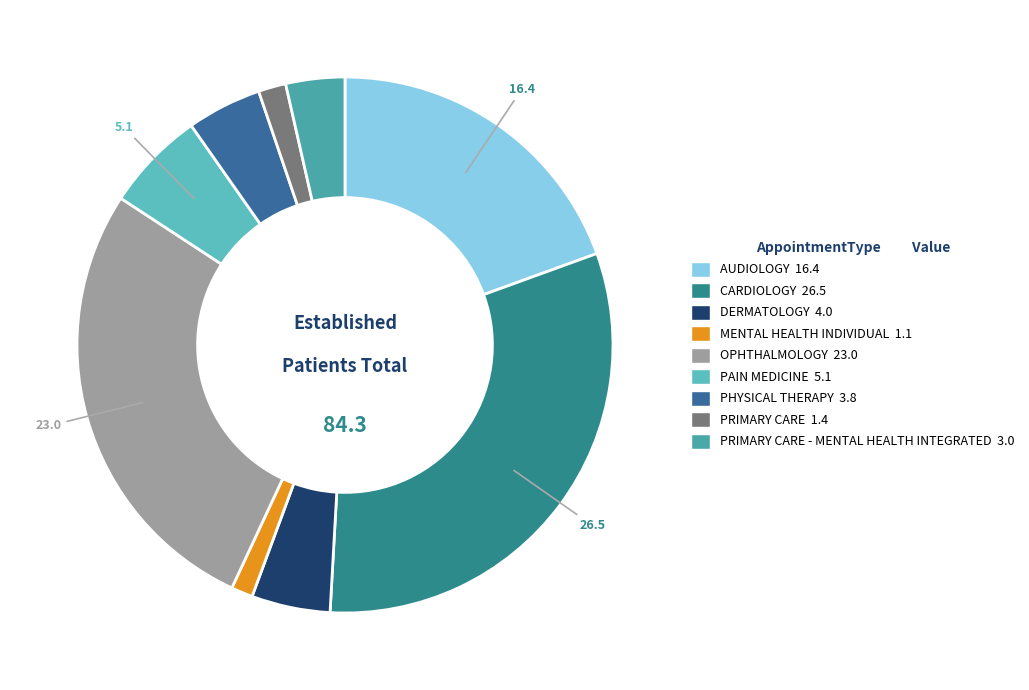

Does any single category account for the majority?

No